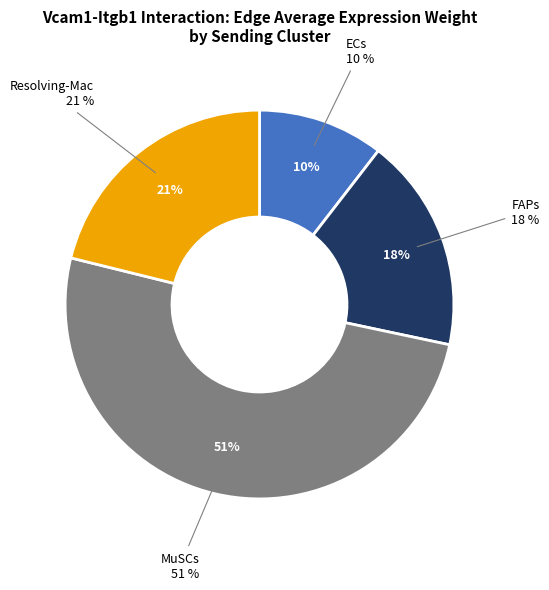

True or false: FAPs accounts for 15% of the total.

False